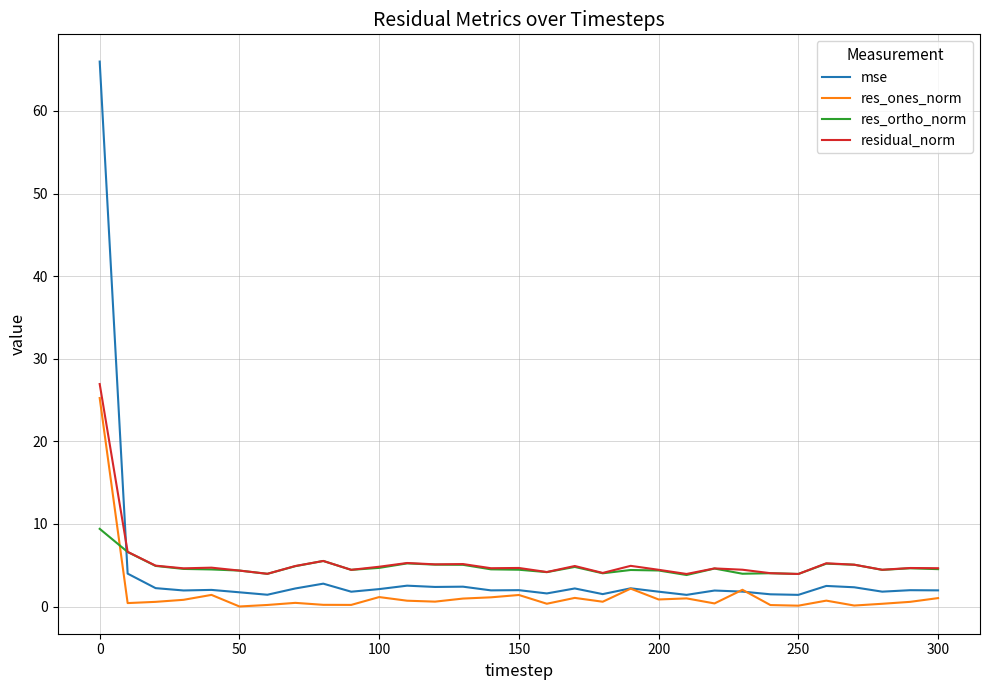

True or false: res_ortho_norm and mse cross at least once.

True